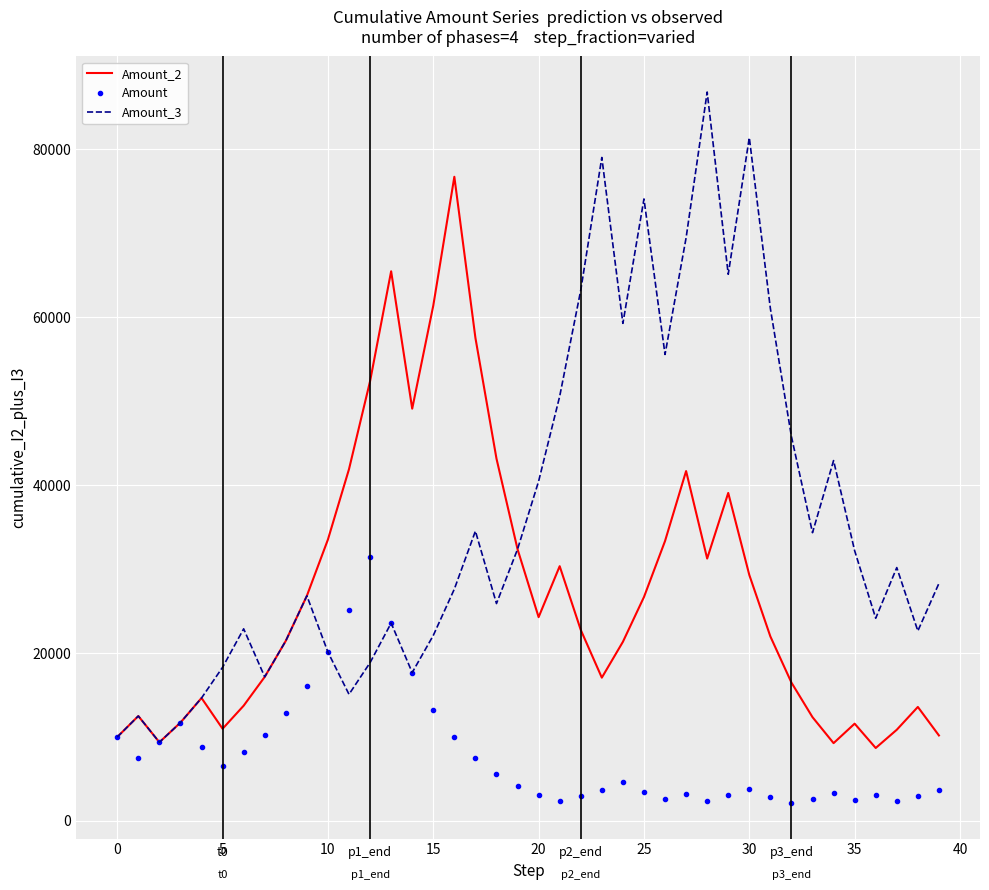

What is the lowest value of the Amount_3 series?

9375.0